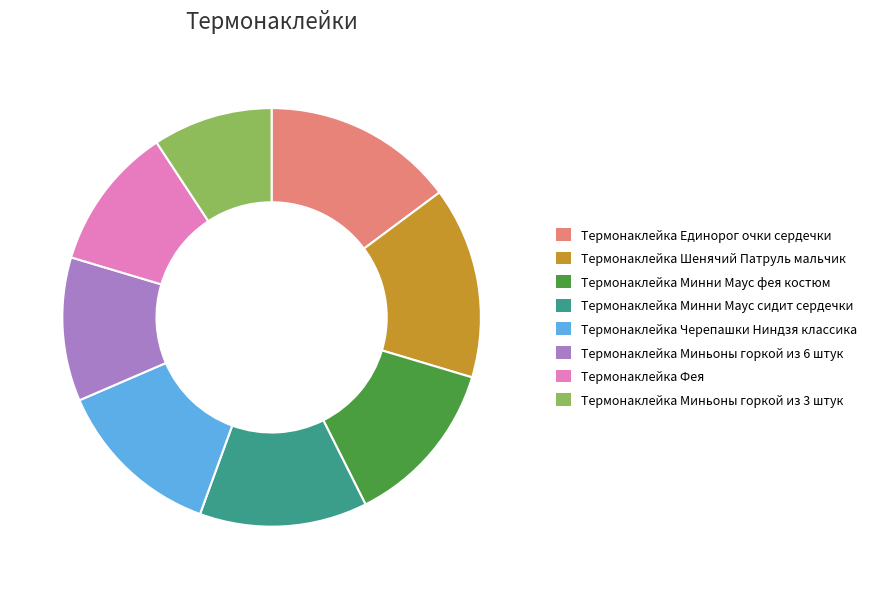

How many slices are in this pie chart?

8